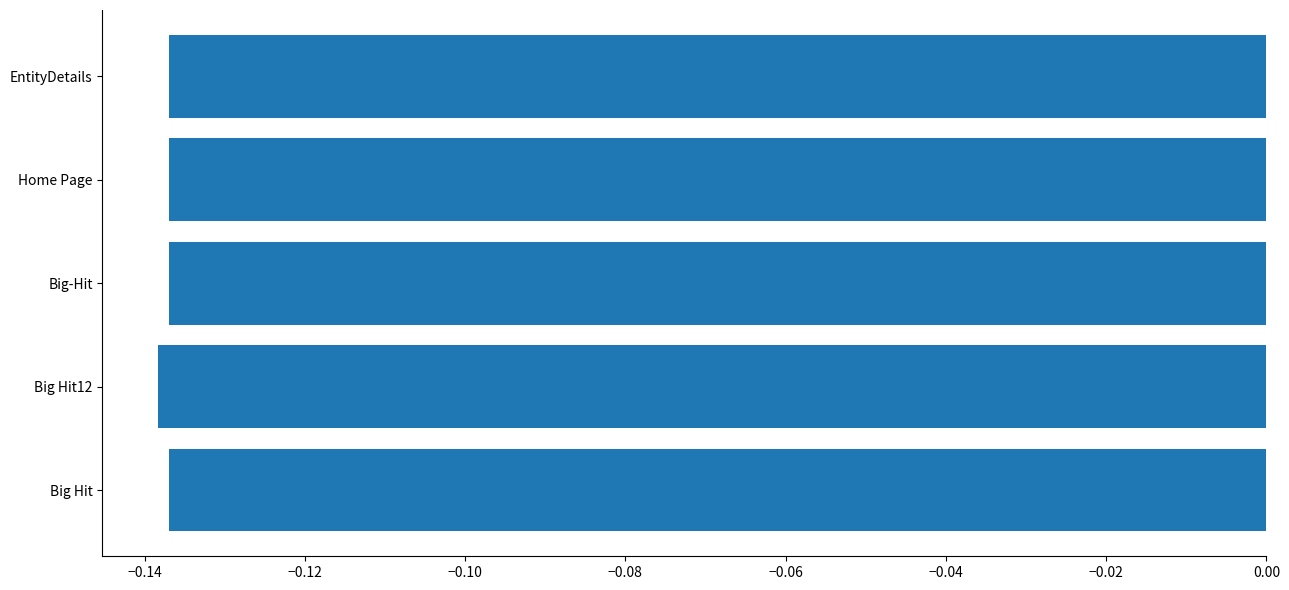

At which category does the chart reach its minimum across all series?

Big Hit12